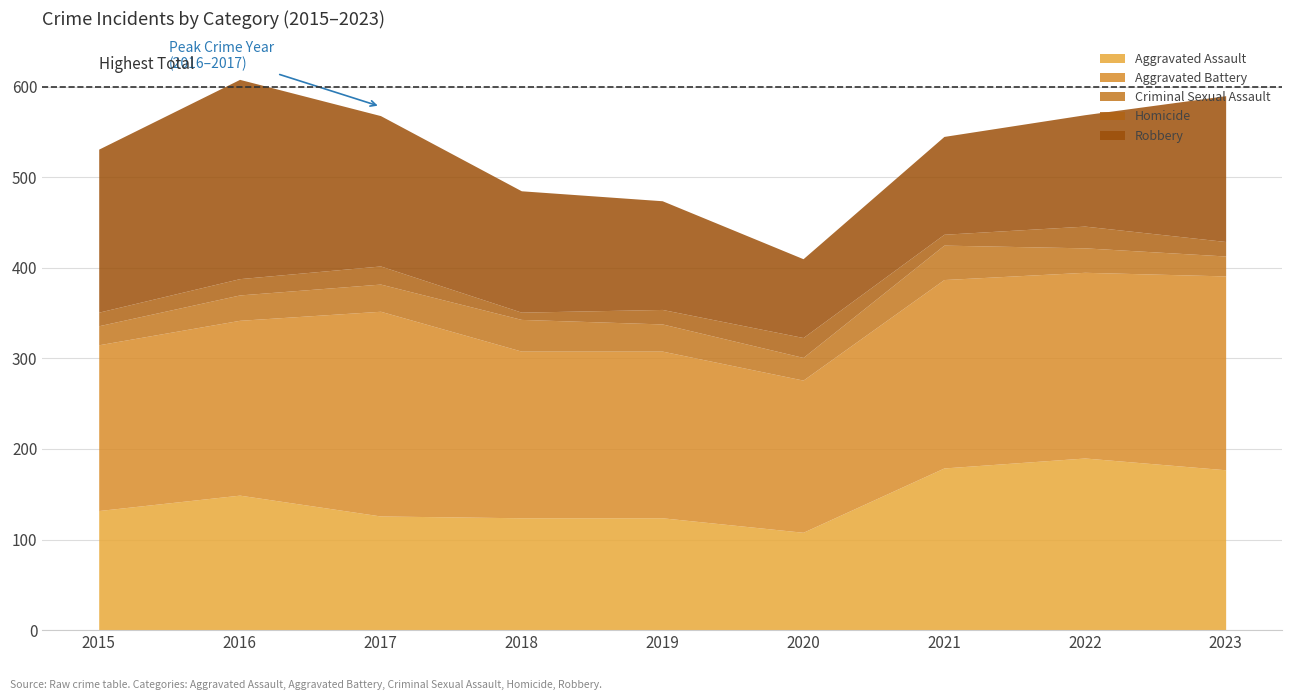

Rank the series at 2021 from lowest to highest value.

Homicide, Criminal Sexual Assault, Robbery, Aggravated Assault, Aggravated Battery